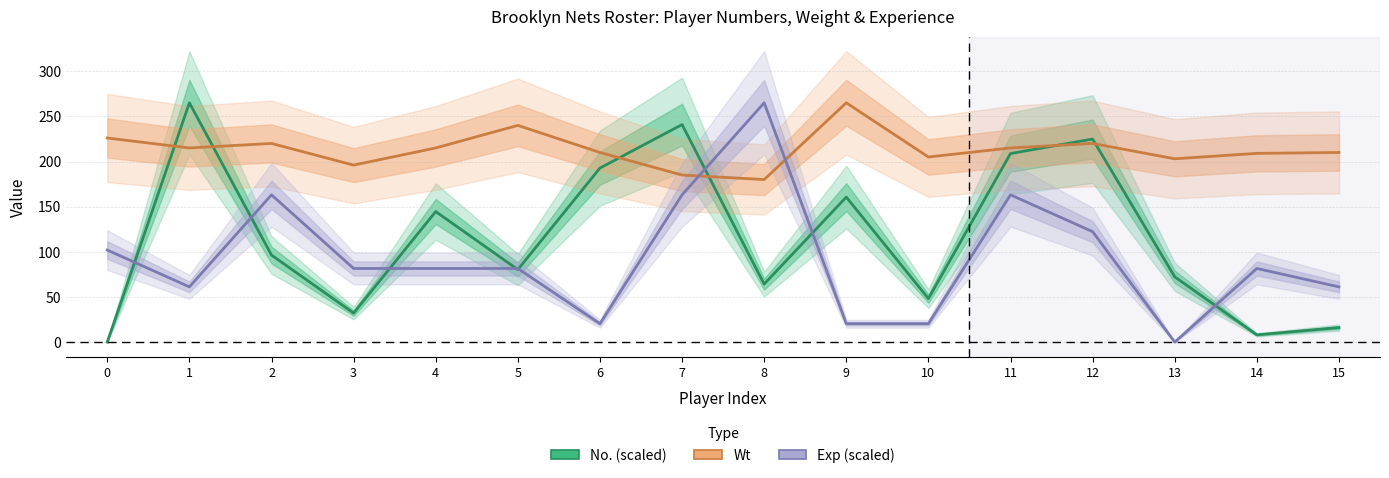

How many intersections are there between Wt and No. (scaled)?

6